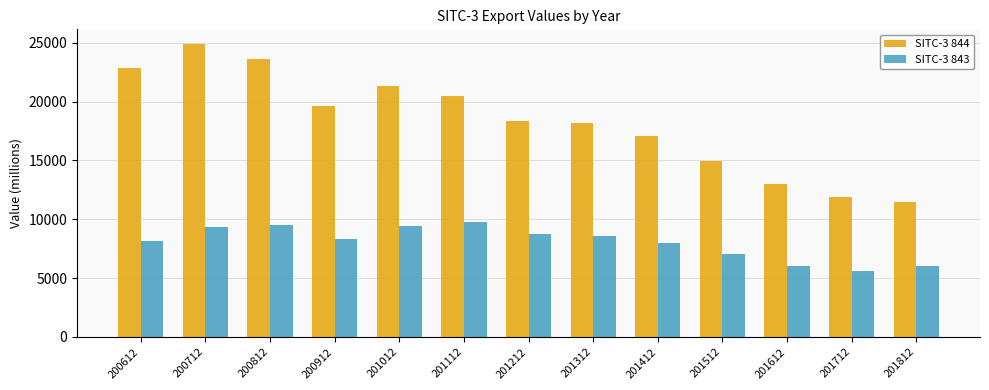

How many bars are there in total?

26